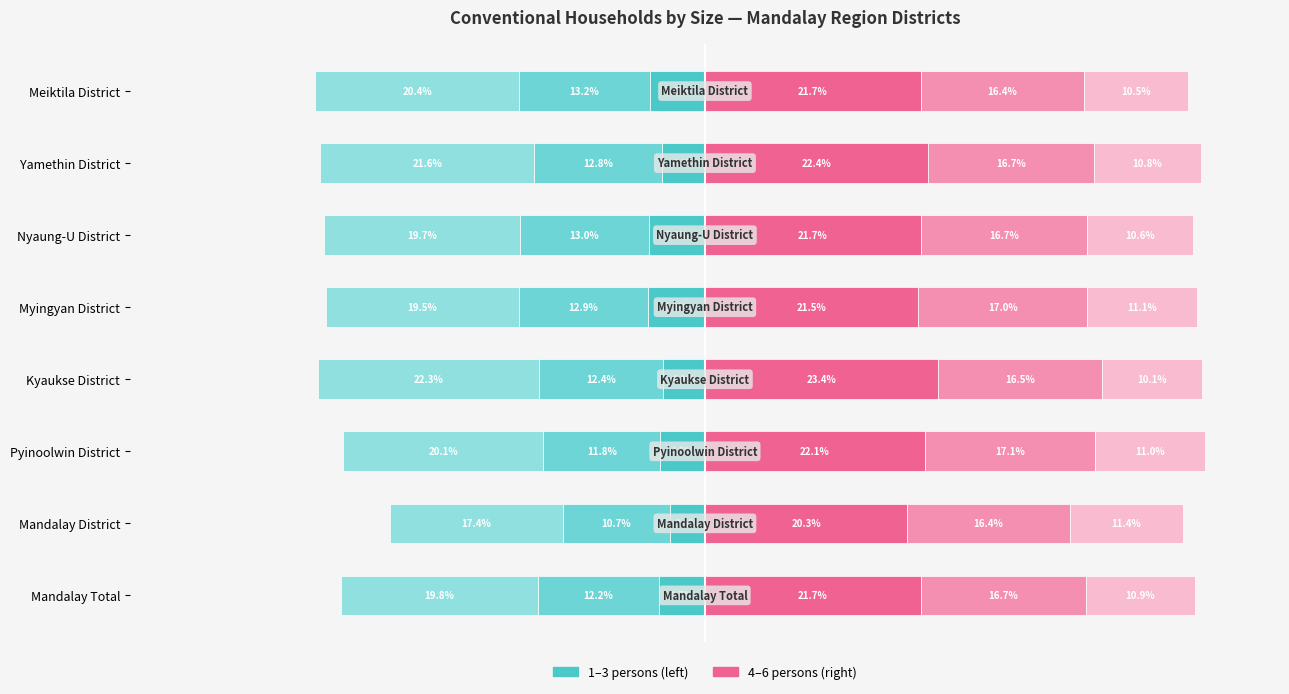

What is the value of the 6 persons bar at the 8th from the left?

10.5